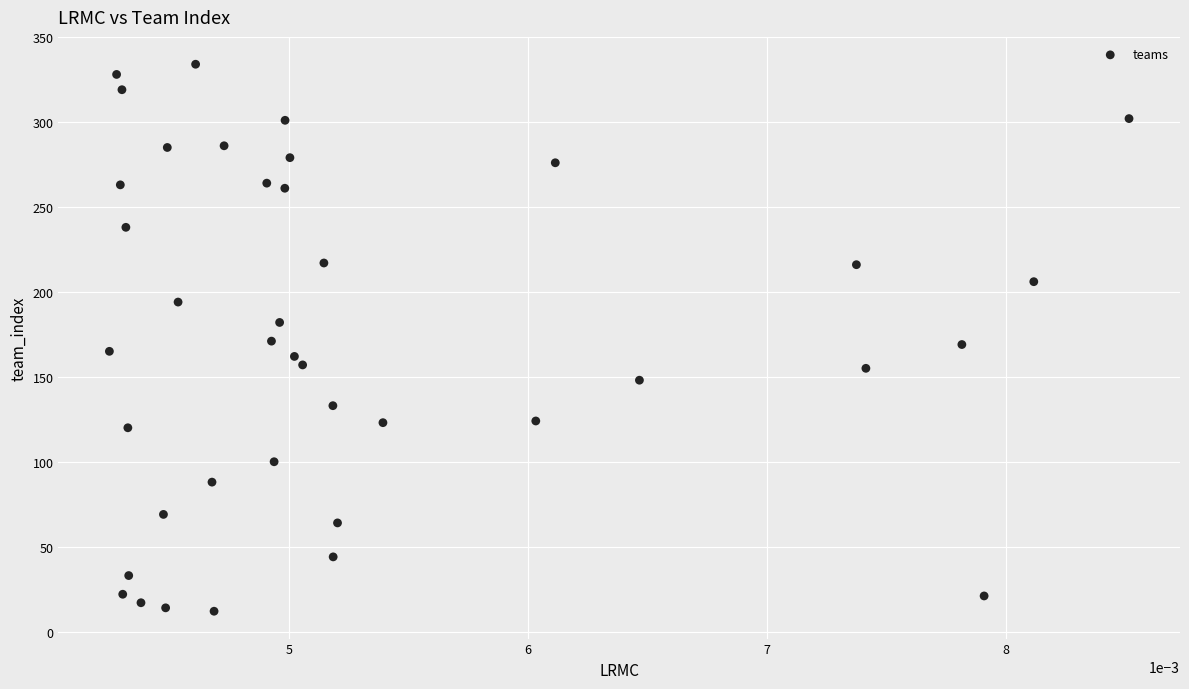

What is the range of Y values (max minus min)?

322